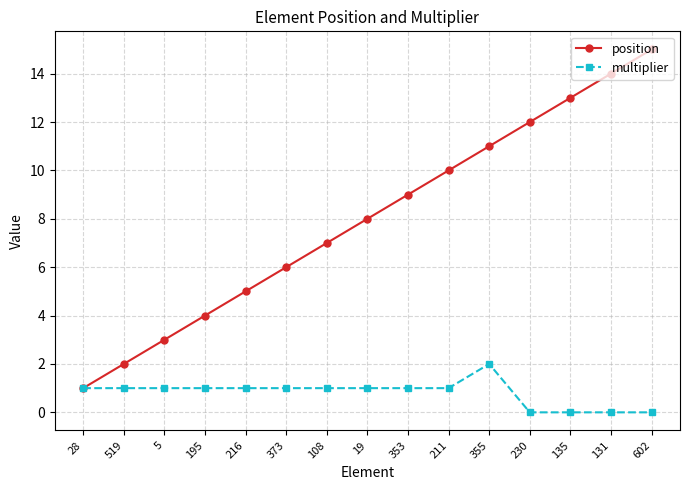

What is the greatest value displayed?

15